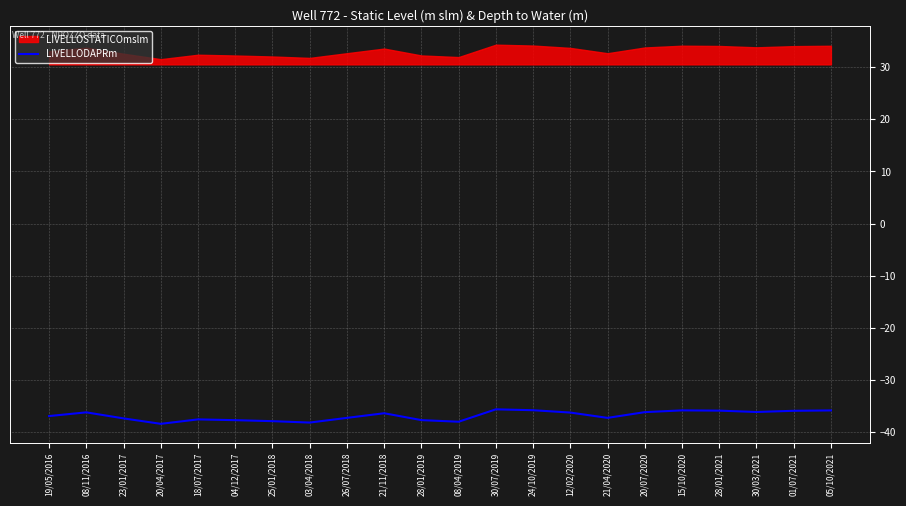

True or false: LIVELLODAPRm has a value of -11.1 at 19/05/2016.

False